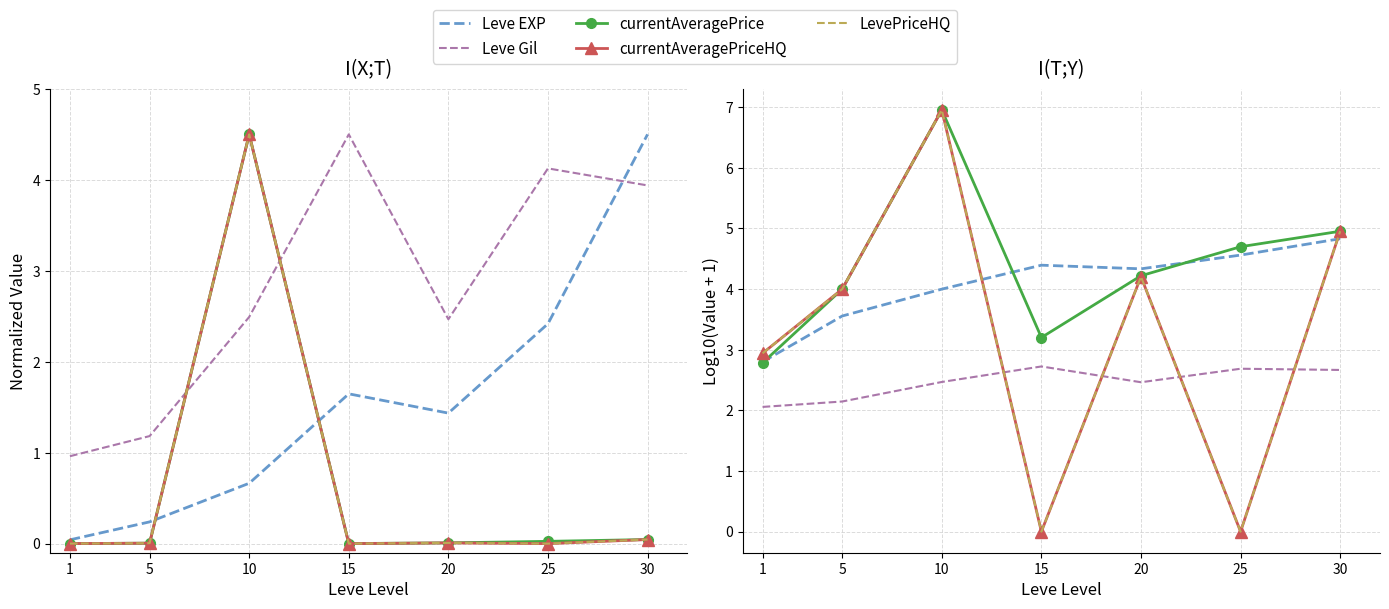

Which series has the largest range (max minus min)?

currentAveragePriceHQ